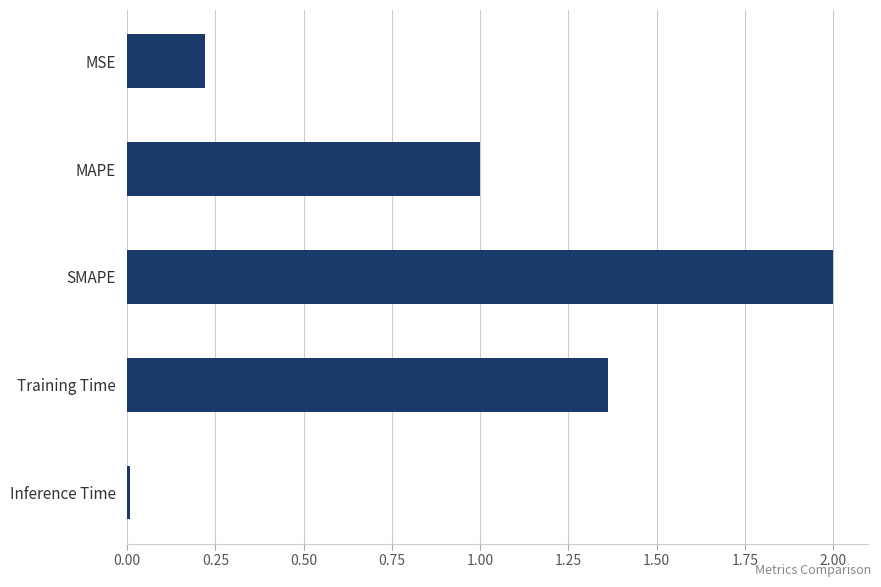

Are the bars horizontal?

Yes